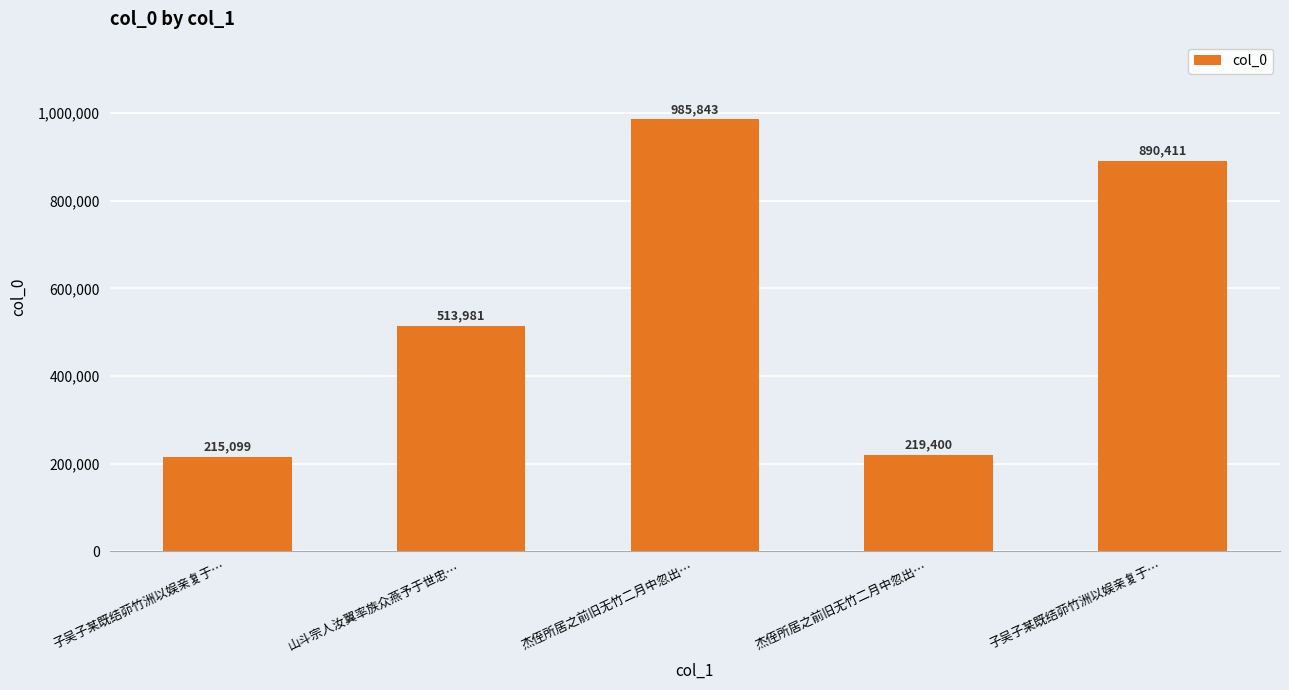

Which category has the highest value across all series?

杰侄所居之前旧无竹二月中忽出…